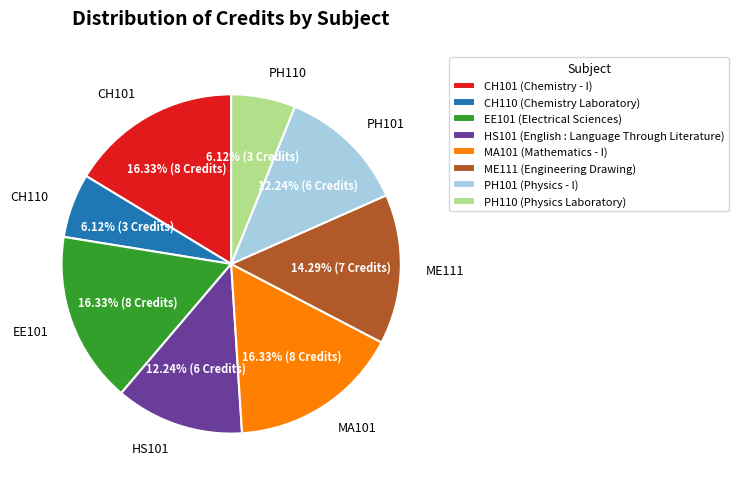

Does CH110 account for over 50% of the chart?

No